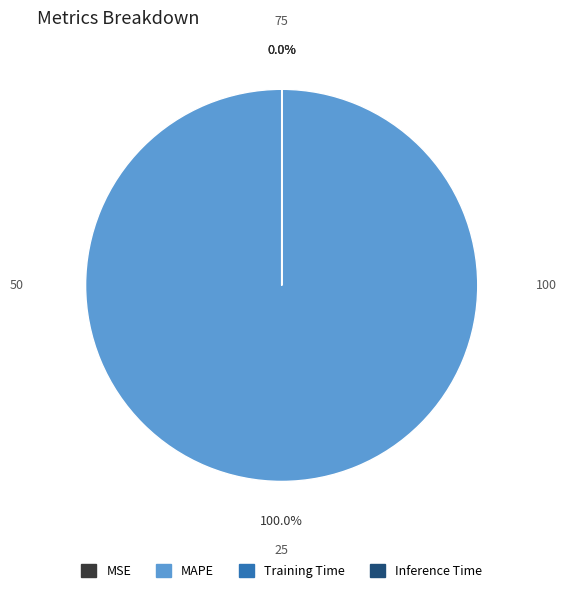

Do Training Time and SMAPE together represent more than half of the pie?

No